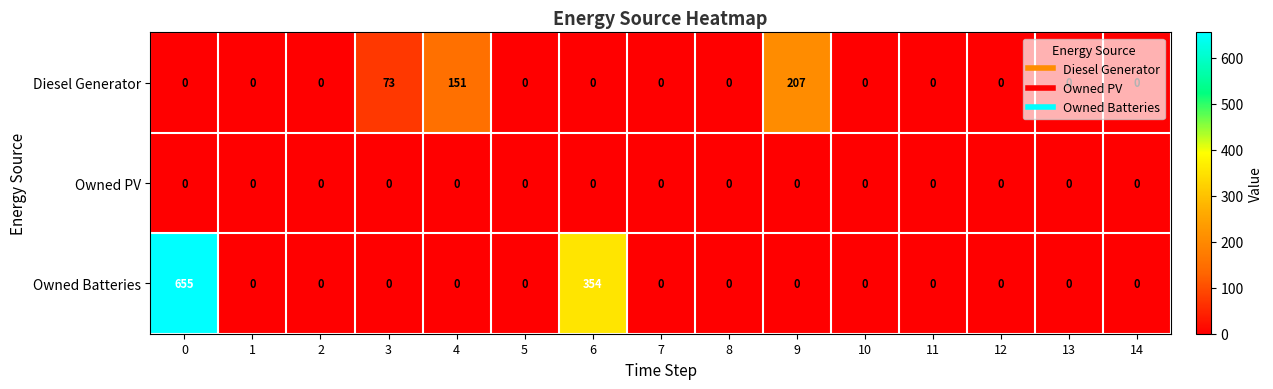

The Diesel Generator series shows 0 at 0. True or false?

True